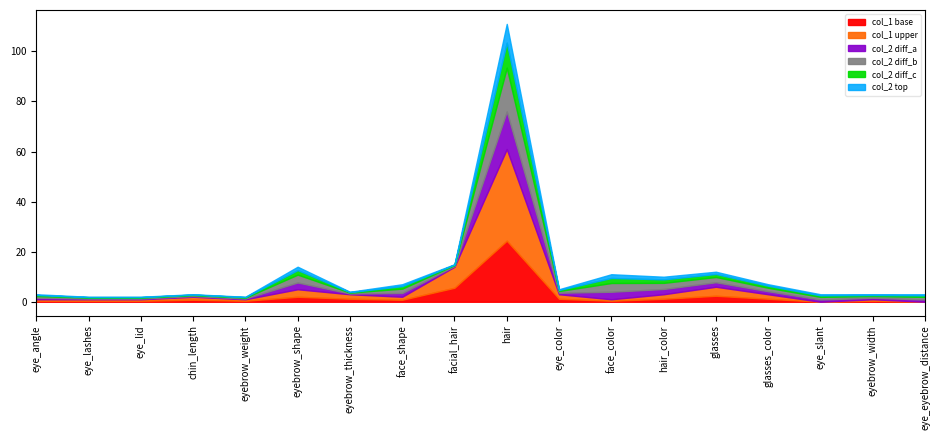

At which category is the sum across all series the highest?

hair